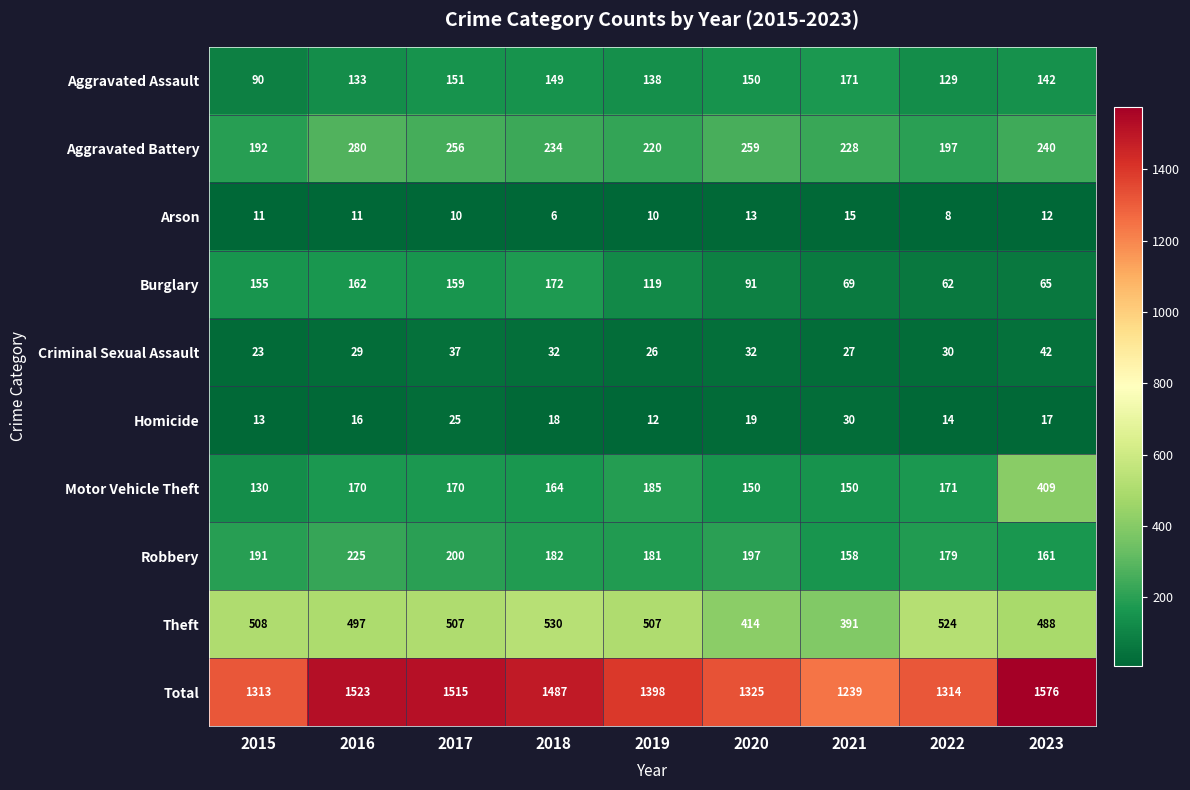

Is the value of Criminal Sexual Assault at 2023 greater than the value of Total at 2016?

No